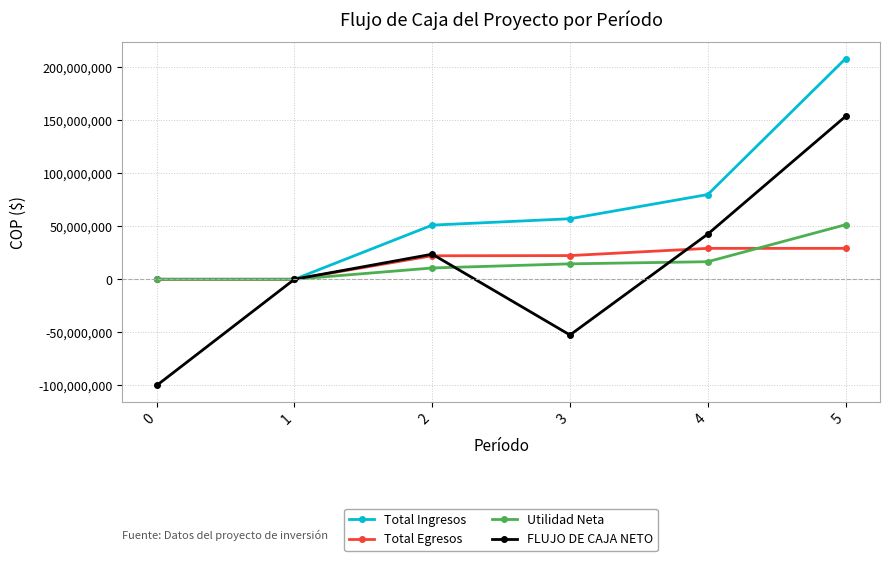

Is the value of Utilidad Neta at 4 greater than the value of Total Egresos at 4?

No